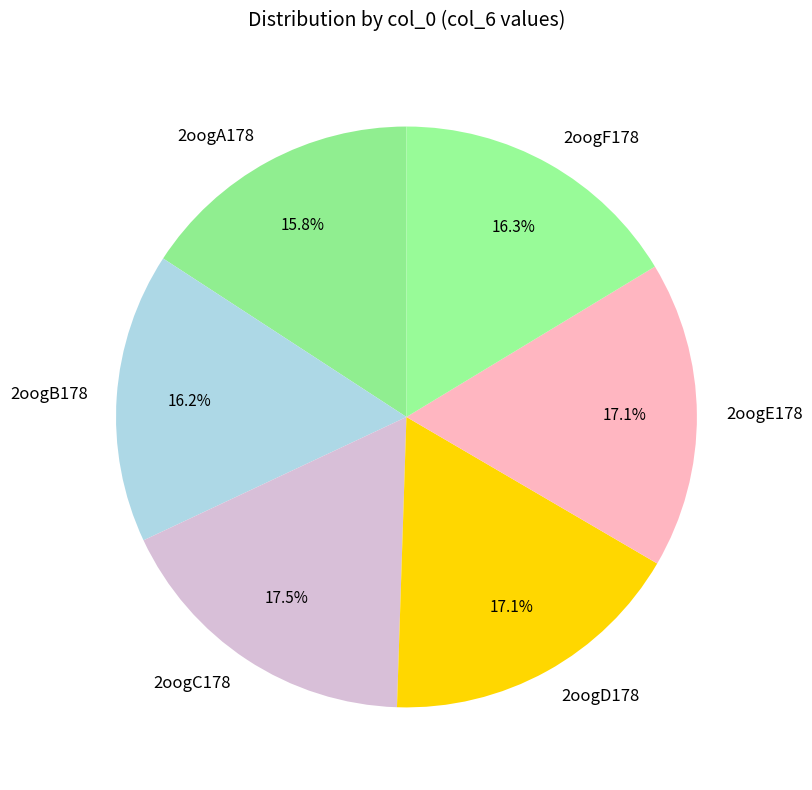

Is there any slice that represents more than half of the pie?

No